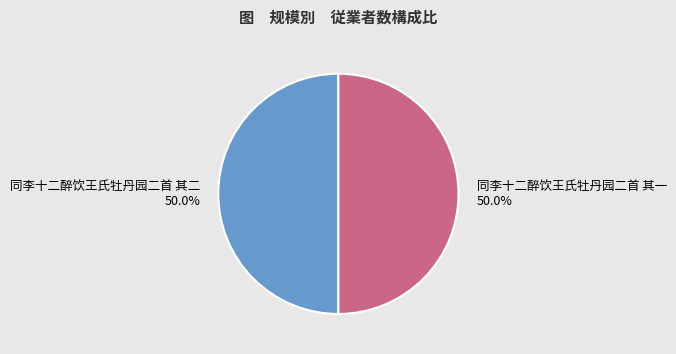

Combined, do 同李十二醉饮王氏牡丹园二首 其一 and 同李十二醉饮王氏牡丹园二首 其二 account for over 50%?

Yes